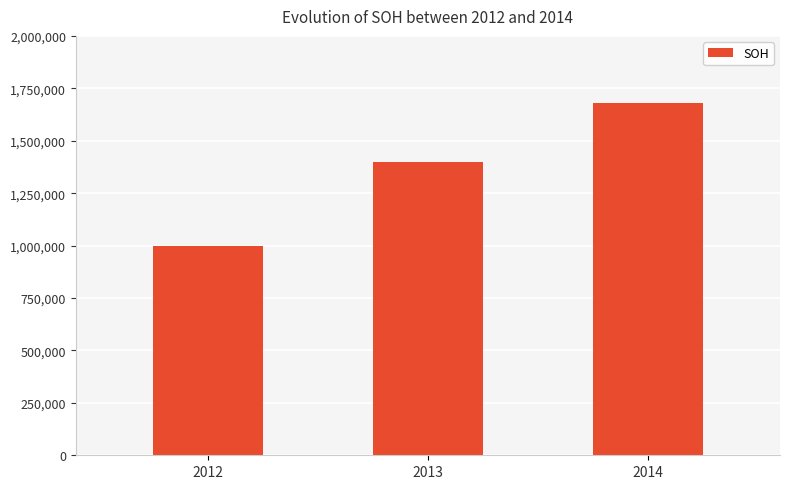

What is the average value?

1360000